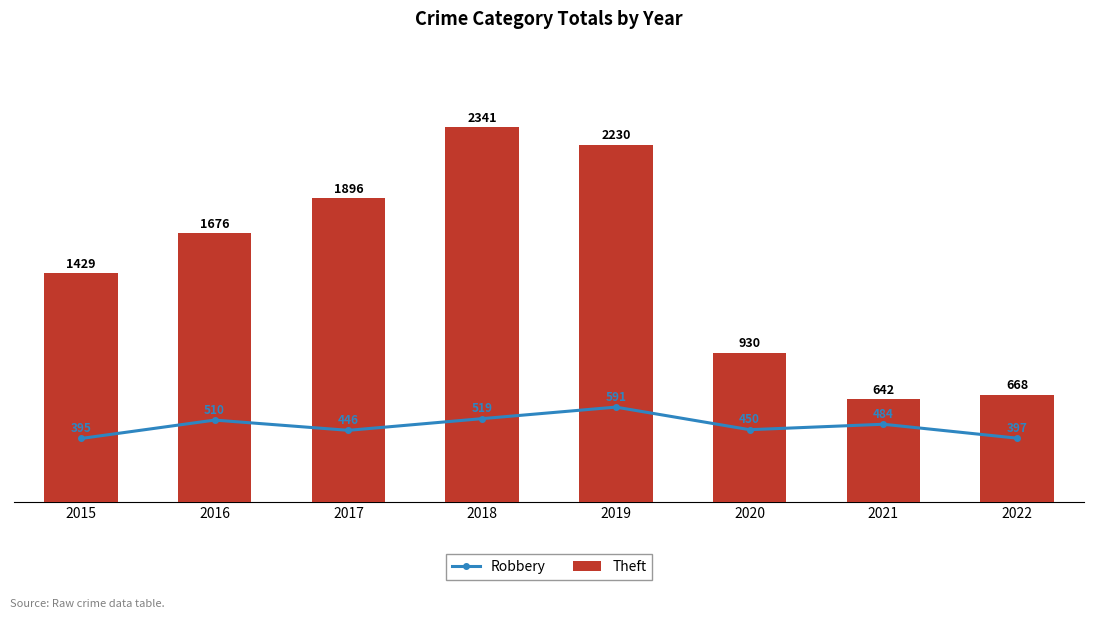

List the series in order of their overall mean, lowest first.

Robbery, Theft